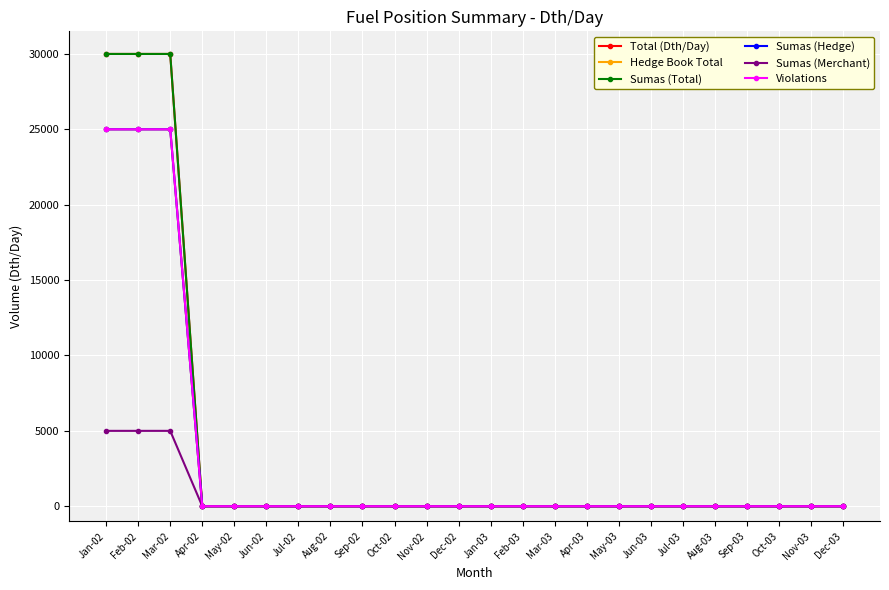

Does the chart have visible grid lines?

Yes